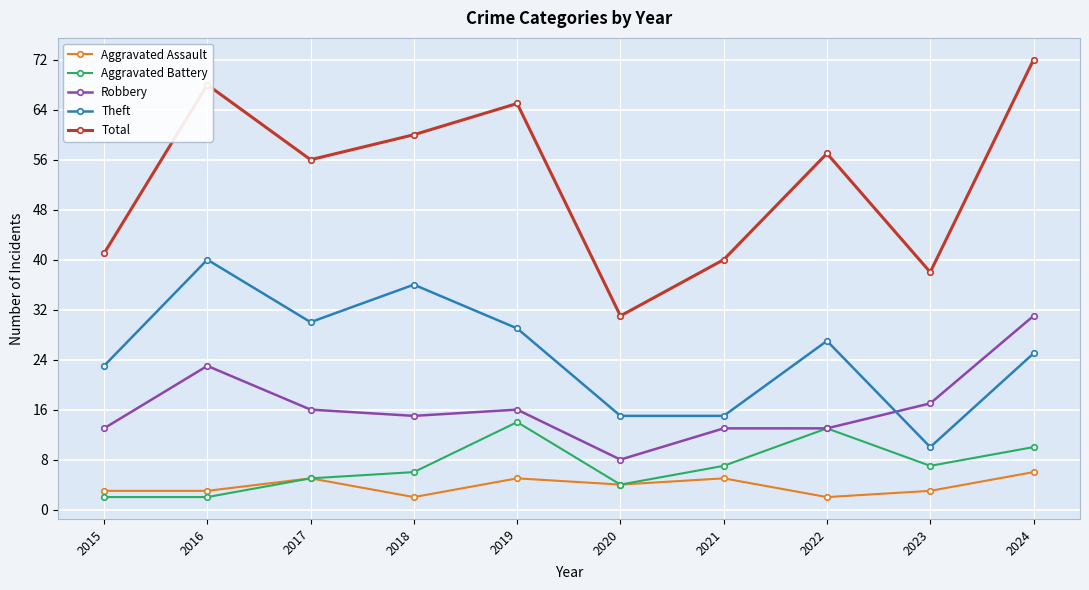

Which series has the largest total across all categories?

Total